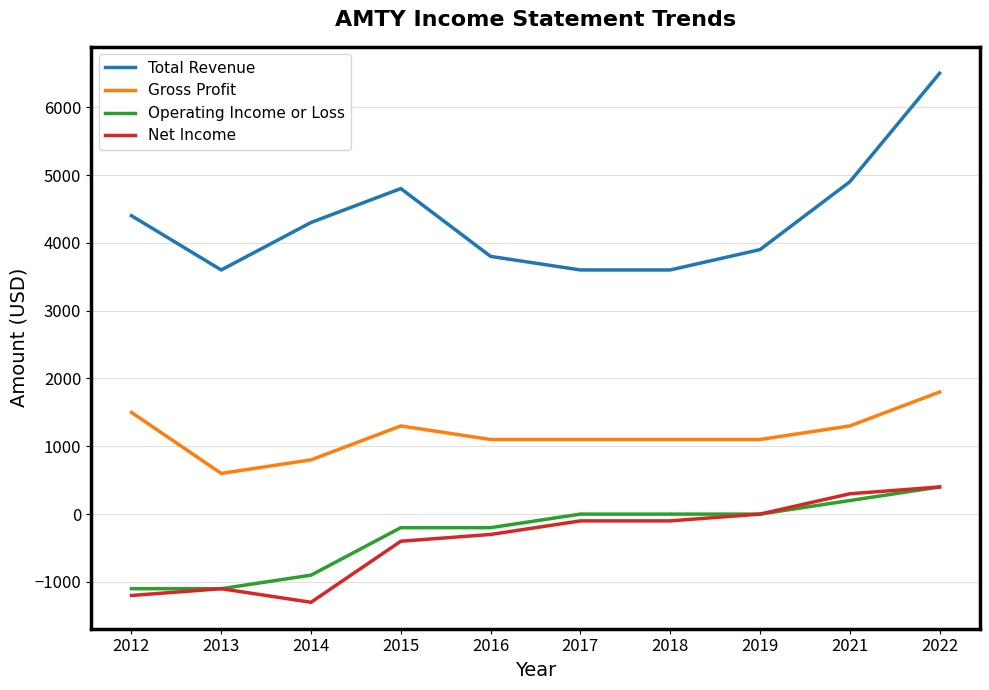

Where is the first local maximum for Total Revenue?

2015